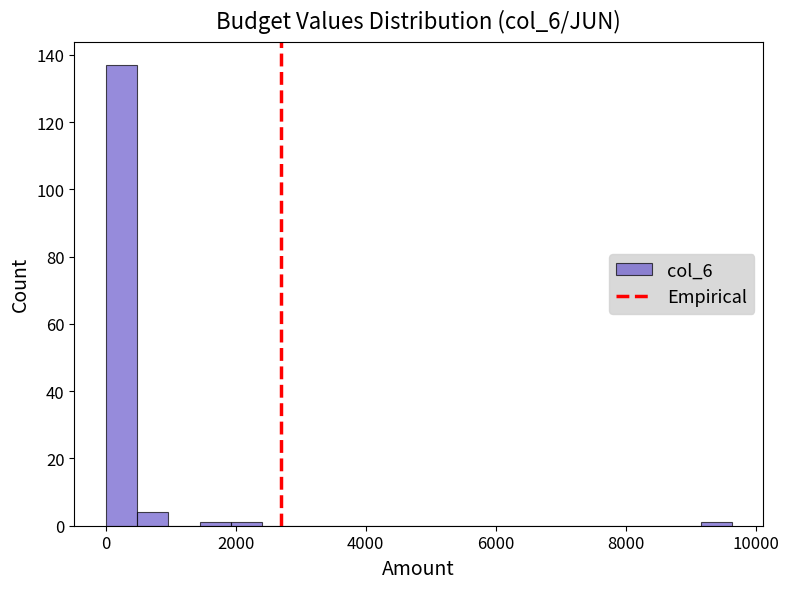

Around what value on the x-axis is the tallest bar? Give the approximate position of its centre, as read against the axis.

200